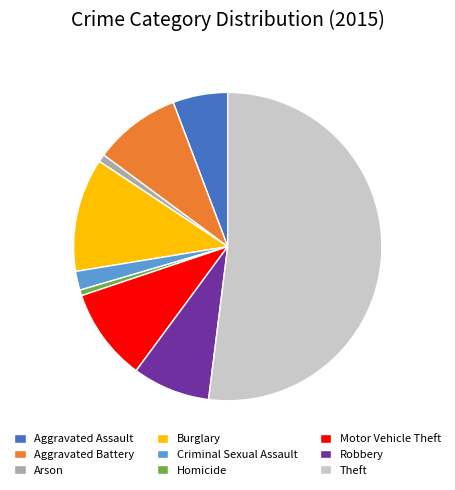

Which slice represents more than half of the pie?

Theft